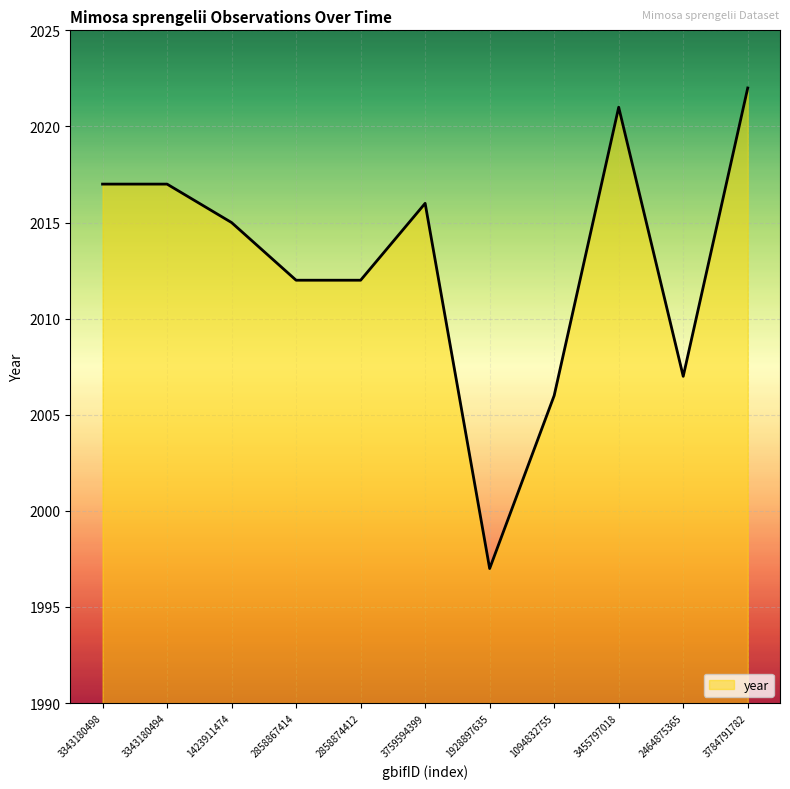

What is the minimum value shown in the chart?

1997